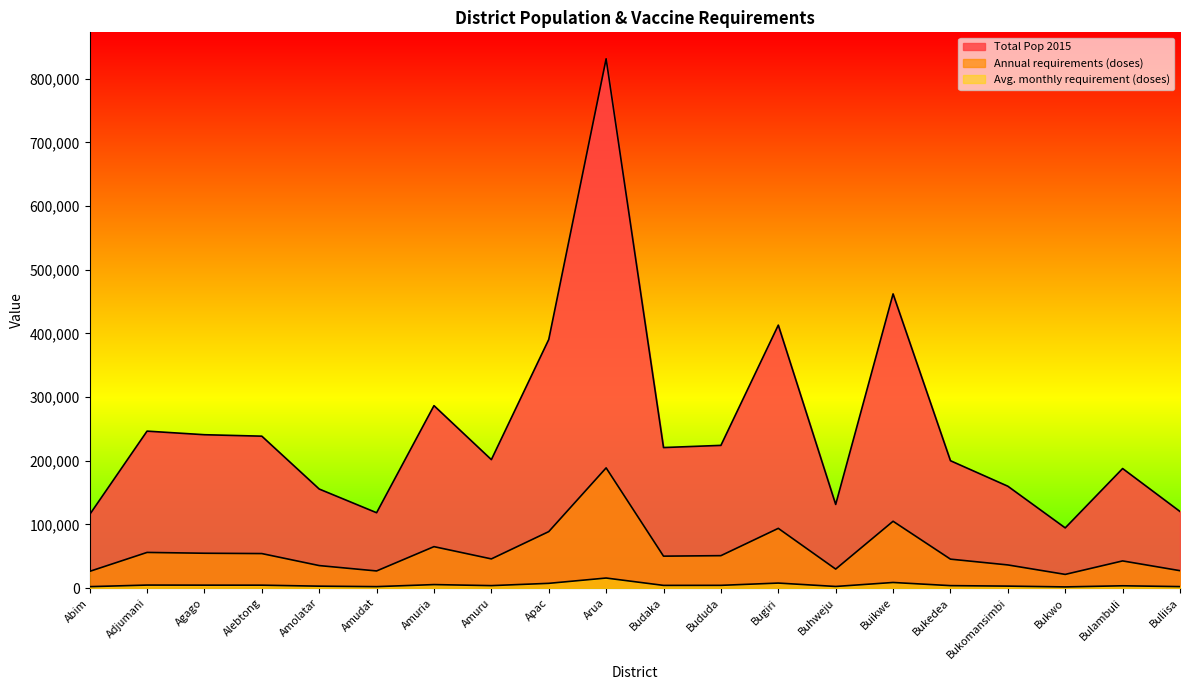

What is the average value of the Total Pop 2015 series?

251978